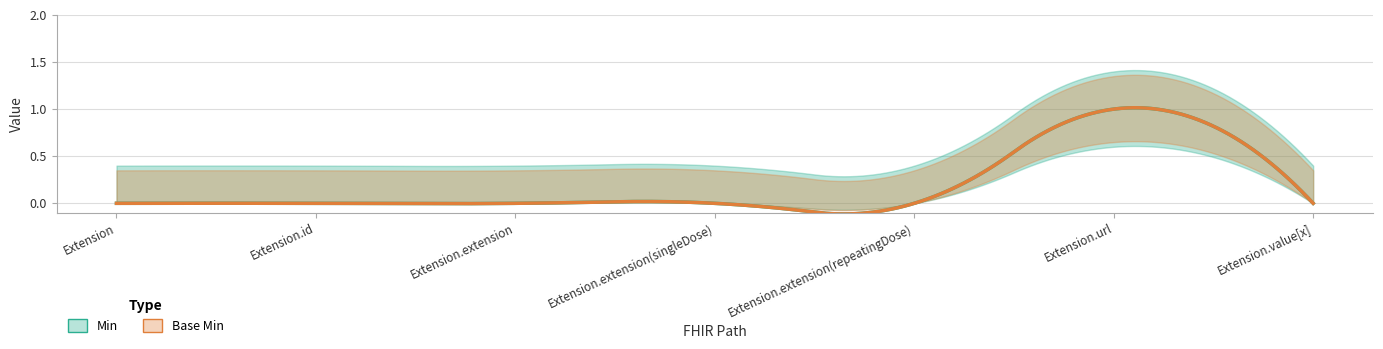

Rank the categories by Base Min value from highest to lowest.

Extension.url, Extension, Extension.id, Extension.extension, Extension.extension(singleDose), Extension.extension(repeatingDose), Extension.value[x]